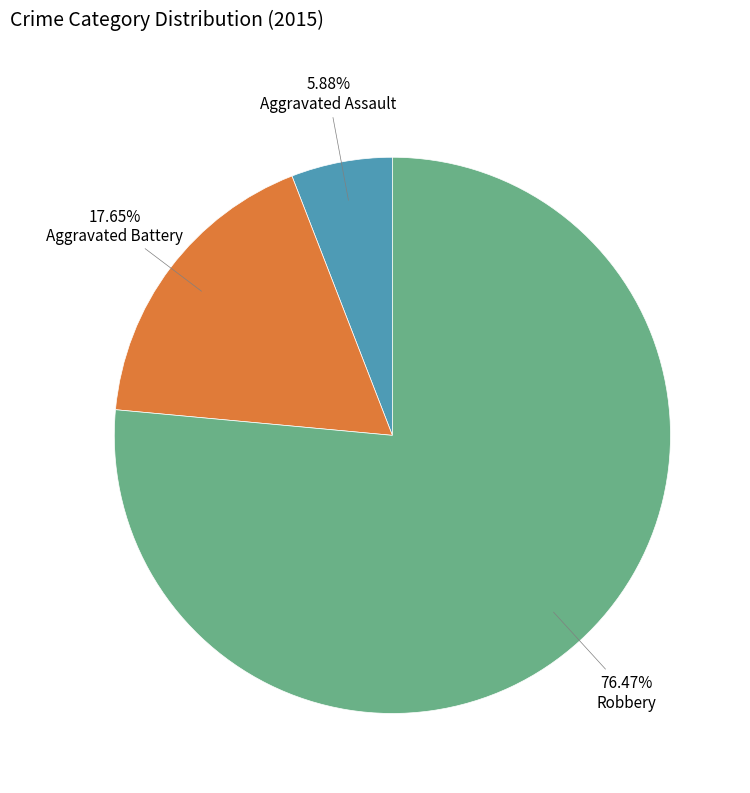

Does any single category account for the majority?

Yes